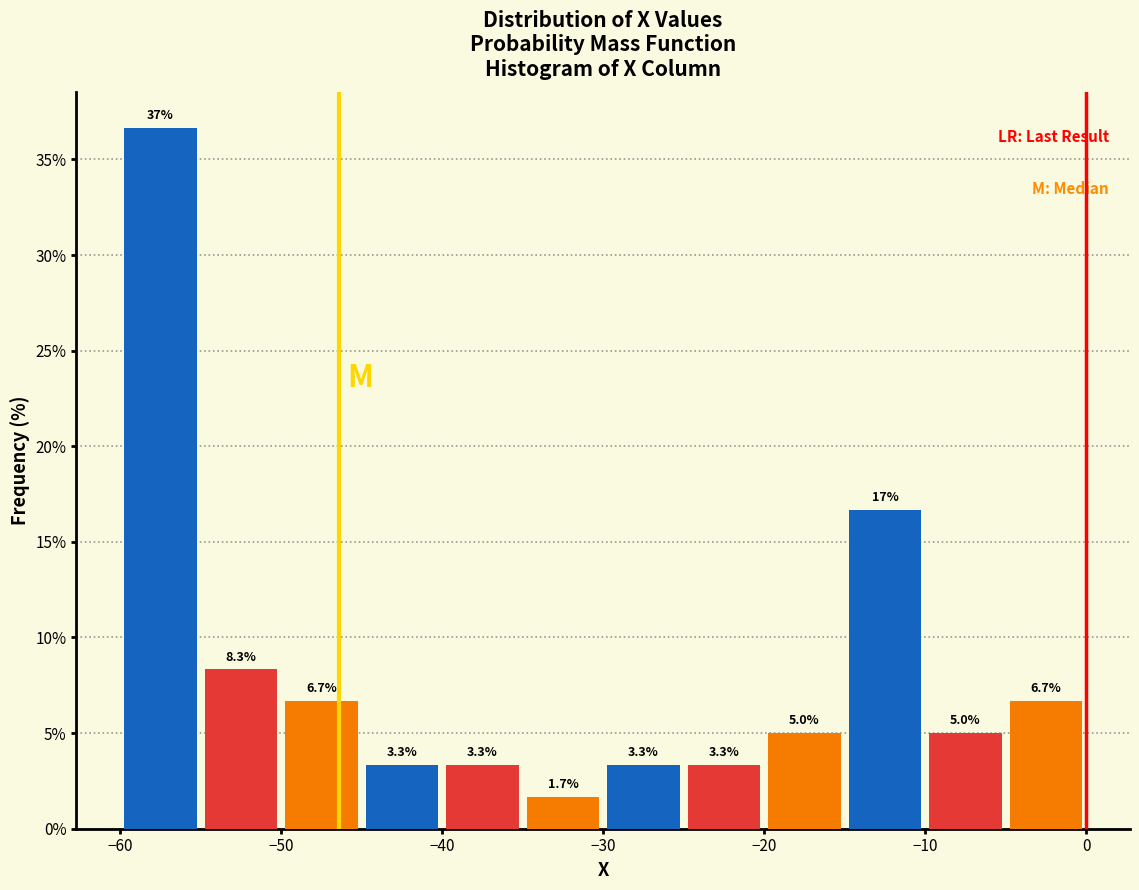

Which range on the x-axis has the tallest bar?

-60 to -55